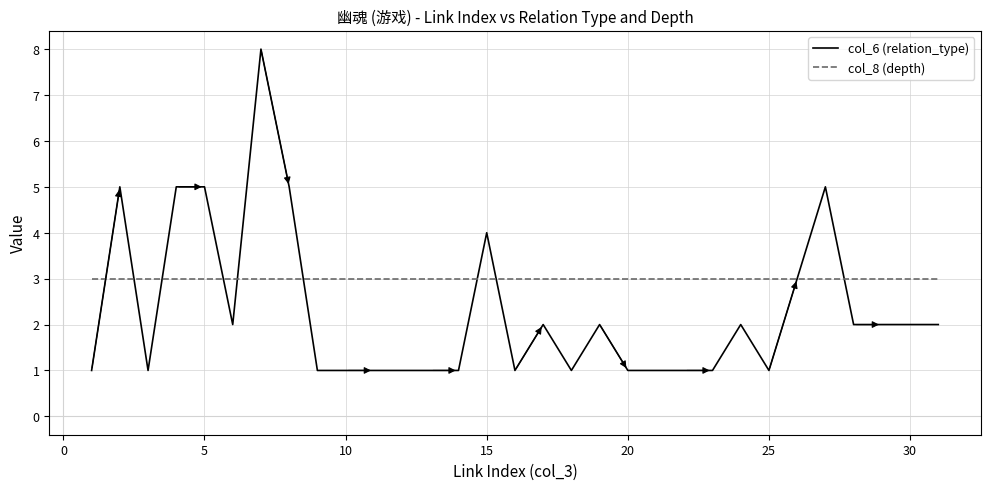

Rank the series by their maximum value, from highest to lowest.

col_6 (relation_type), col_8 (depth)